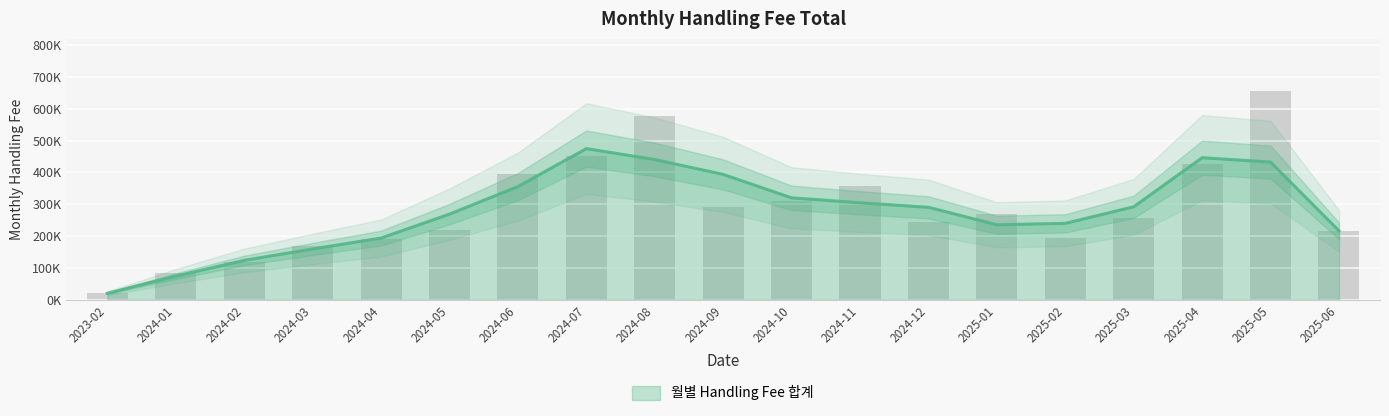

Is it true that the value at 2025-02 is 338599.9?

False